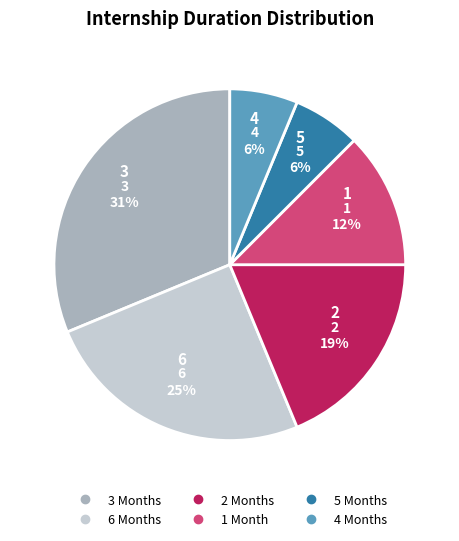

How many segments does this pie chart have?

6